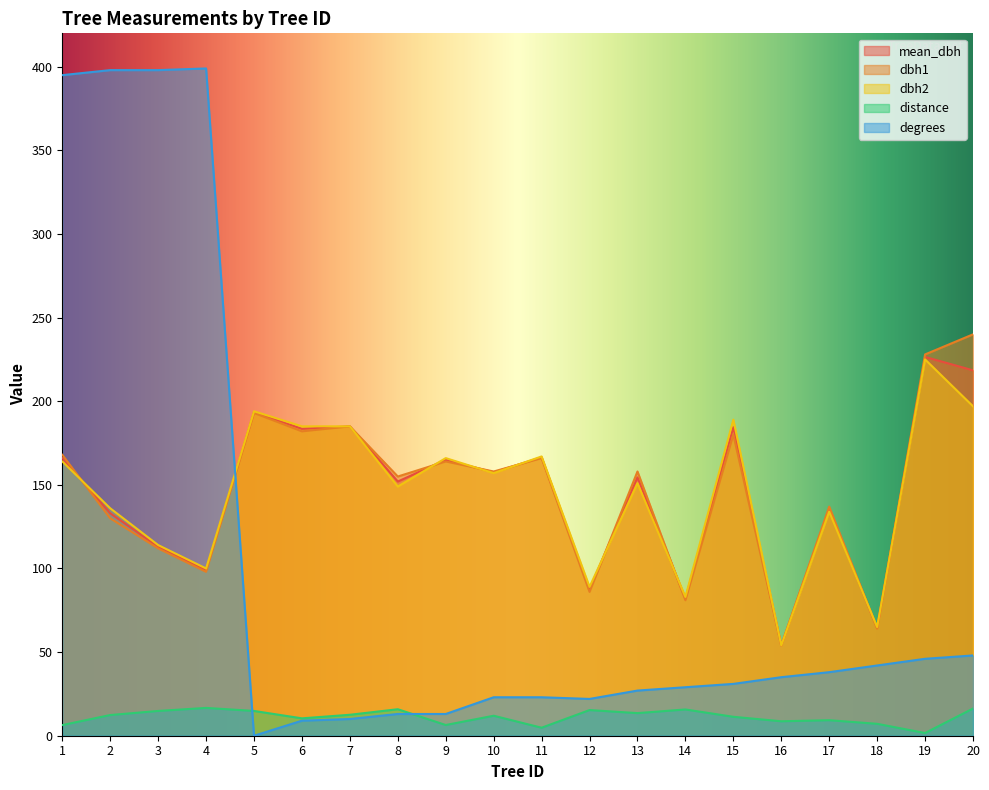

How many lines are shown in the chart?

5